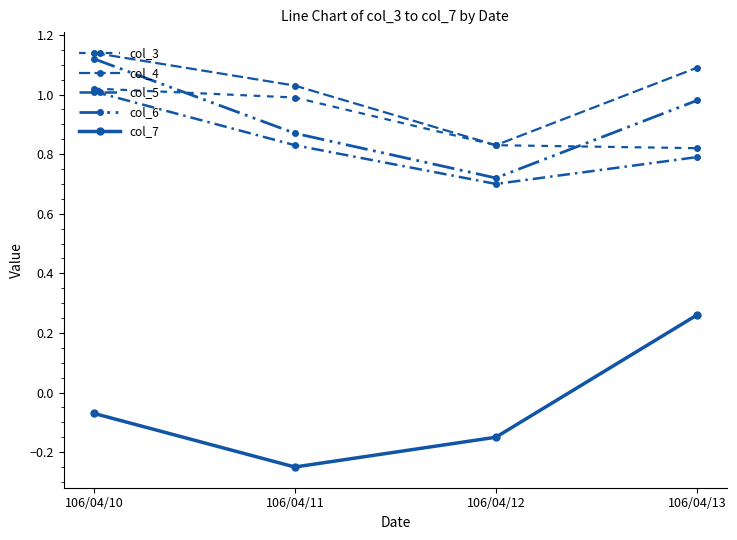

True or false: col_3 and col_5 intersect in this chart.

False